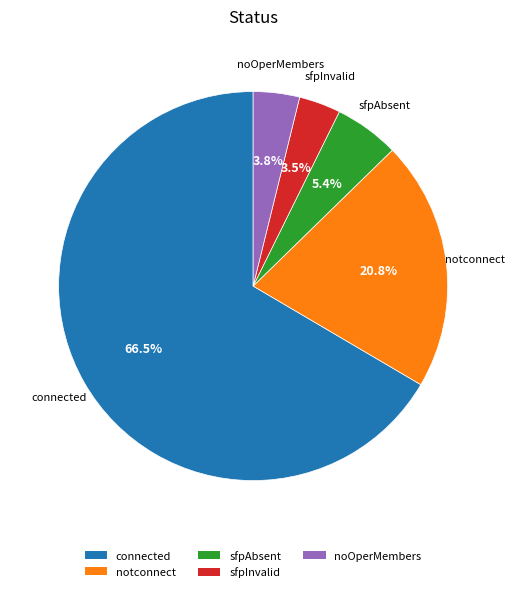

To the nearest percent, what is the difference between the largest and smallest slice percentages?

63%